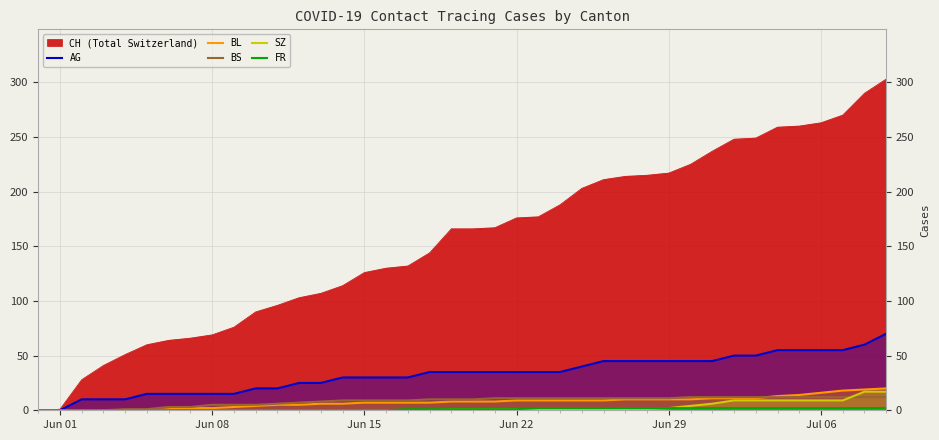

Which series has the largest total across all categories?

CH (Total Switzerland)